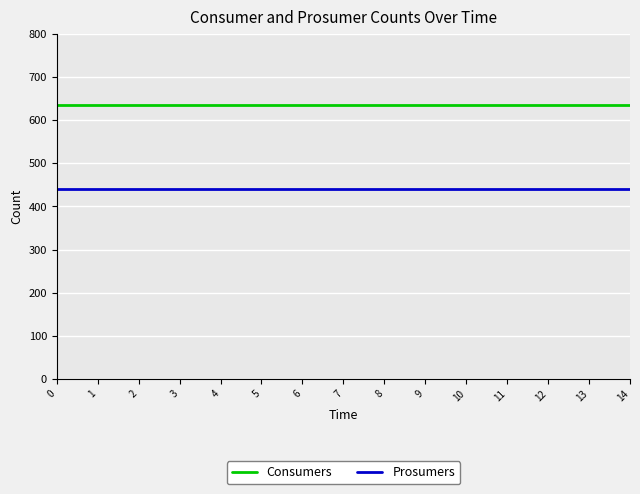

Rank the series at 5 from lowest to highest value.

Prosumers, Consumers